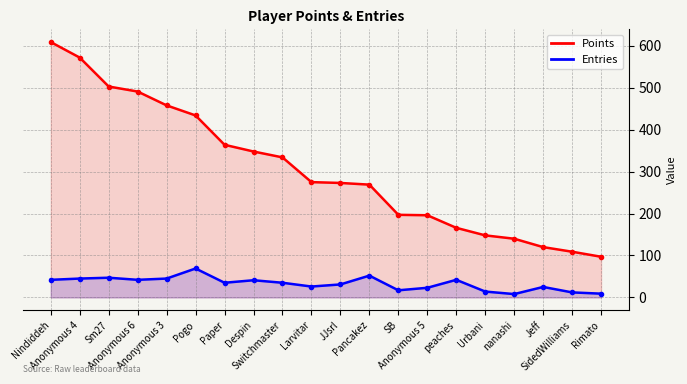

What is the difference between the maximum and second lowest values in the Points series?

500